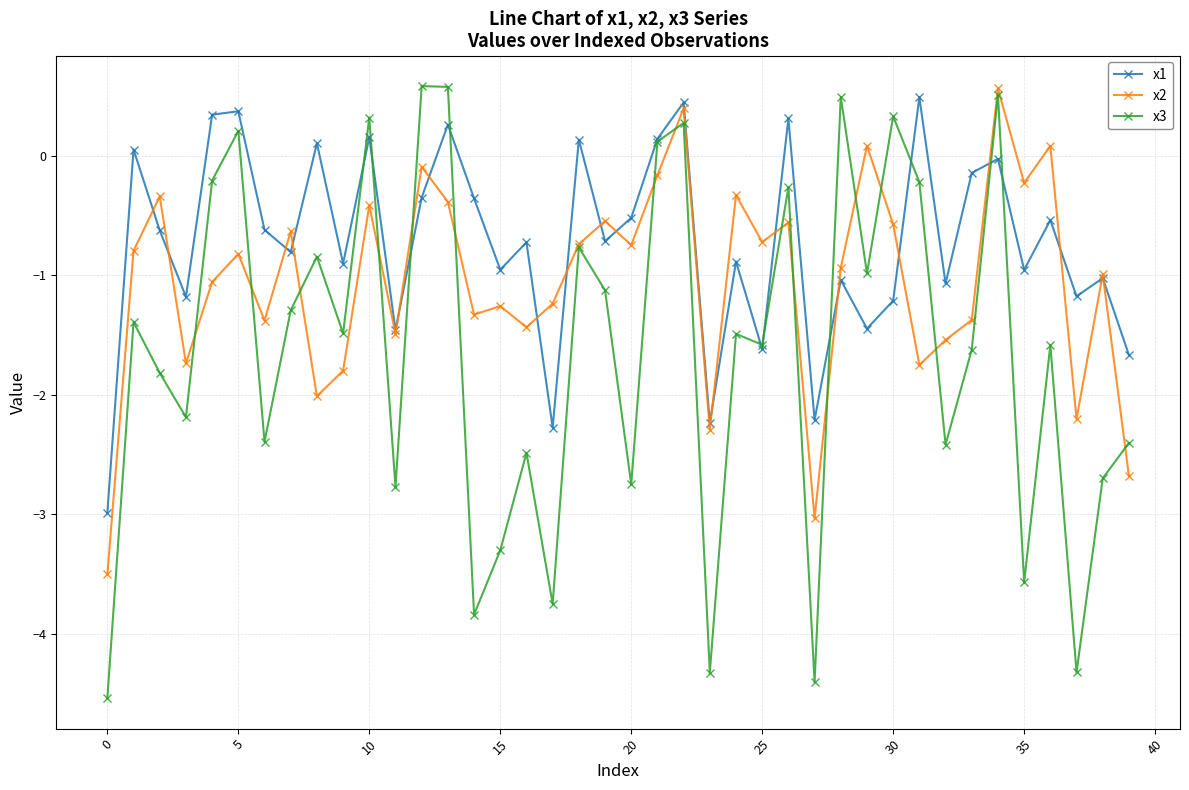

How many interior local peaks does the x1 series have?

15